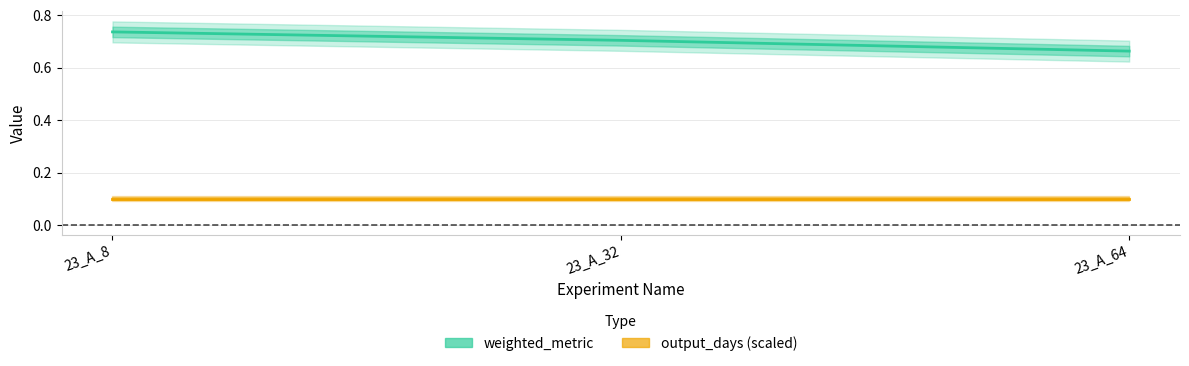

What is the minimum value for weighted_metric?

0.7